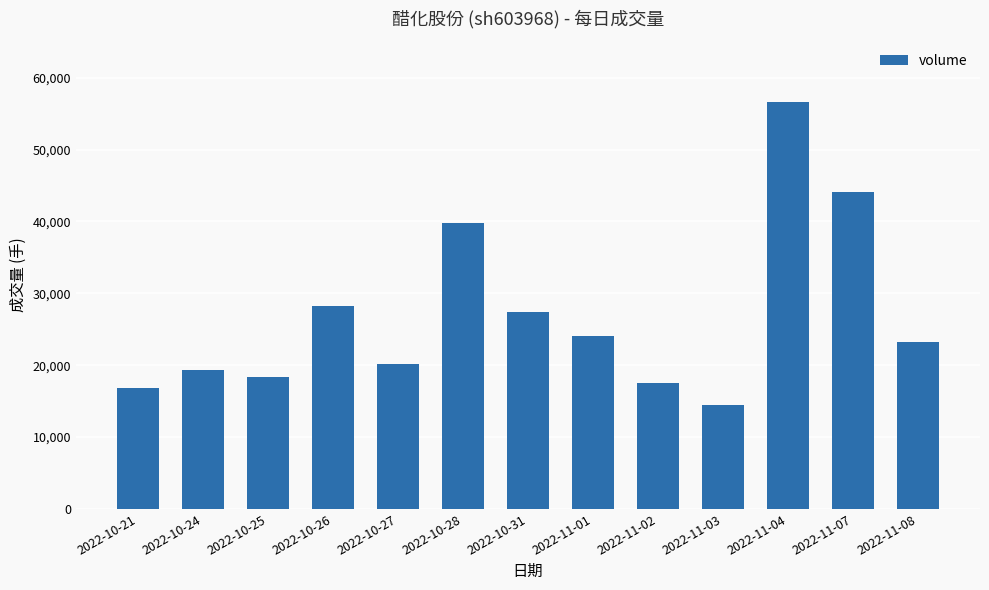

What is the difference between the maximum and second lowest values?

39747